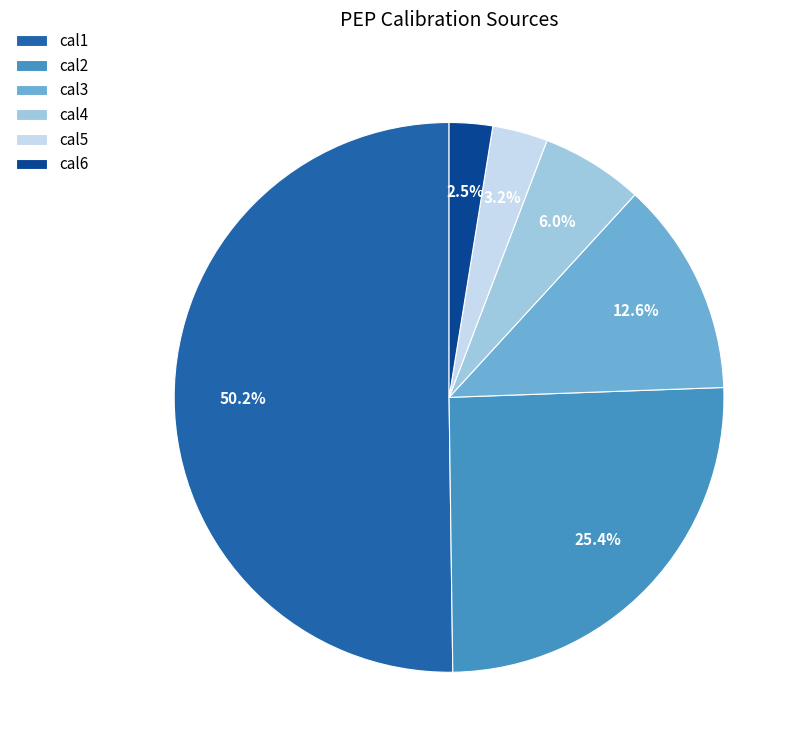

Is the sum of cal2 and cal6 greater than half?

No